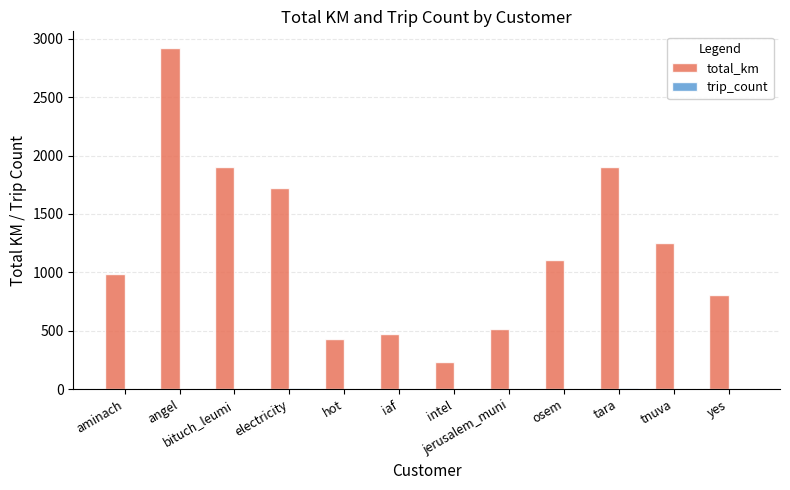

Where does the total_km series first go above 1109?

angel